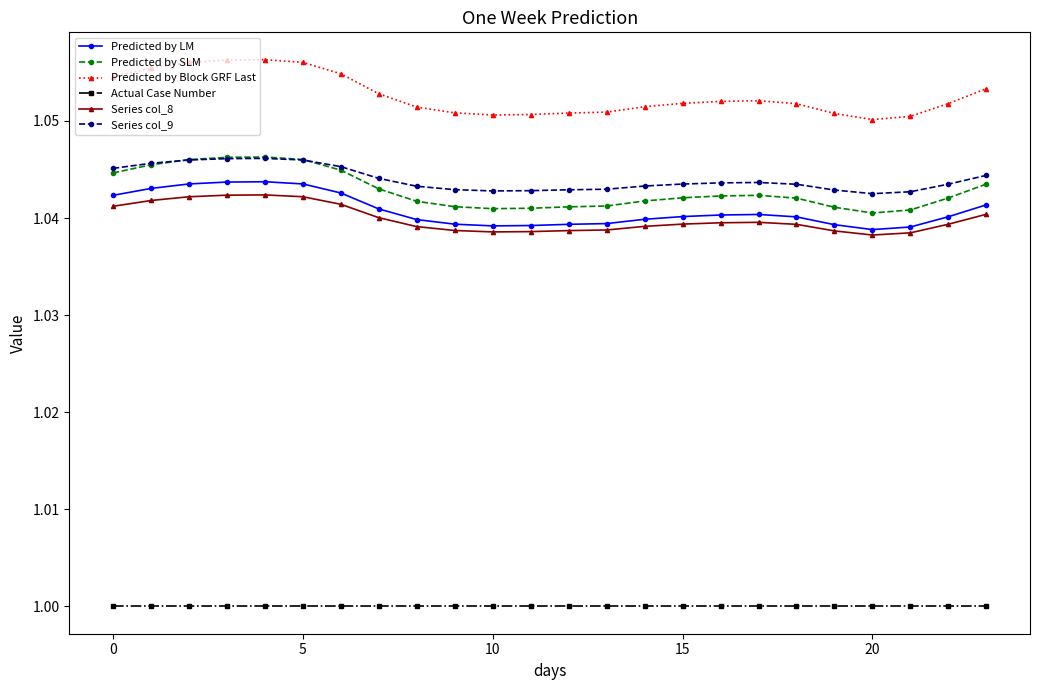

True or false: Series col_8 and Predicted by Block GRF Last cross at least once.

False